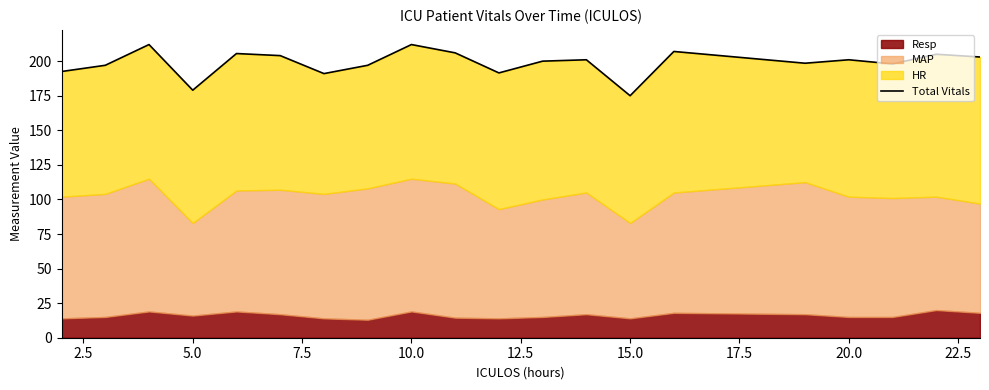

What is the value of the 12th point from the left?

200.0